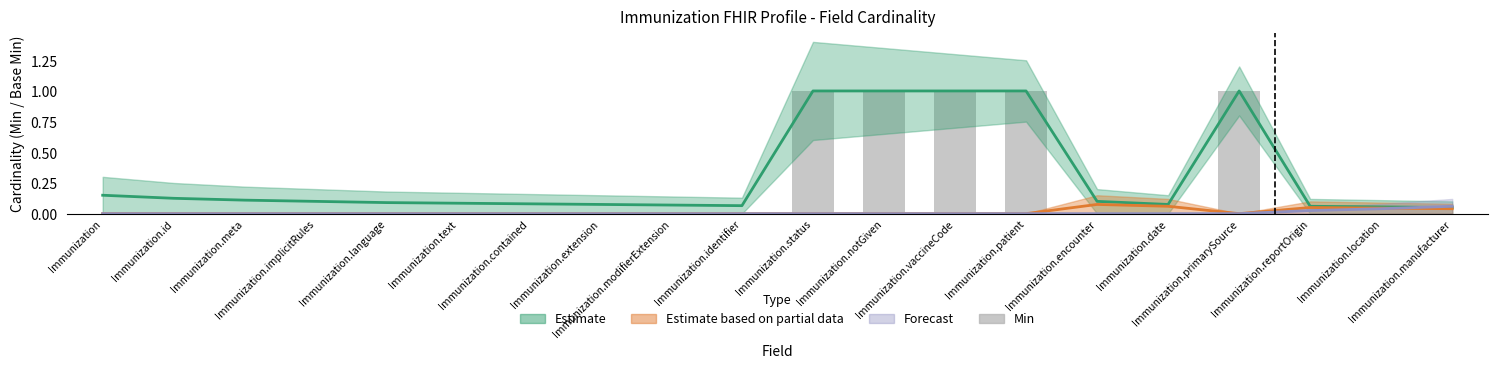

Is it true that the value at Immunization.implicitRules is 0?

False